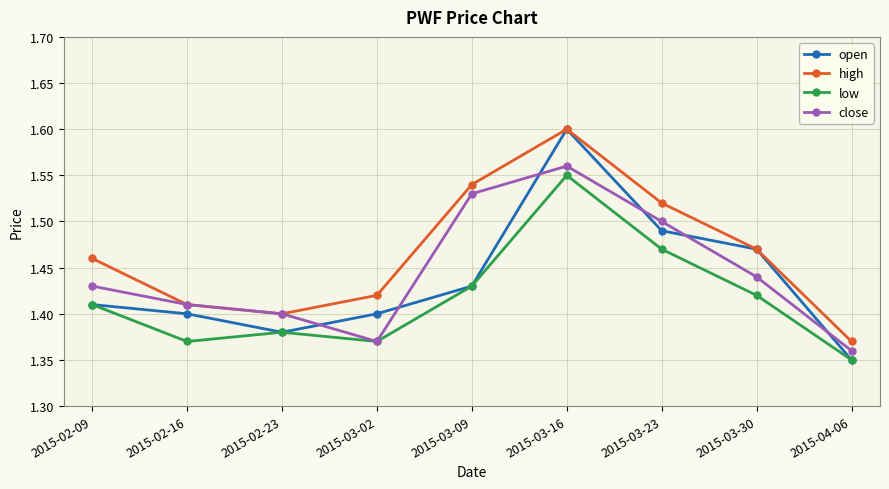

Which series has the widest spread of values?

open